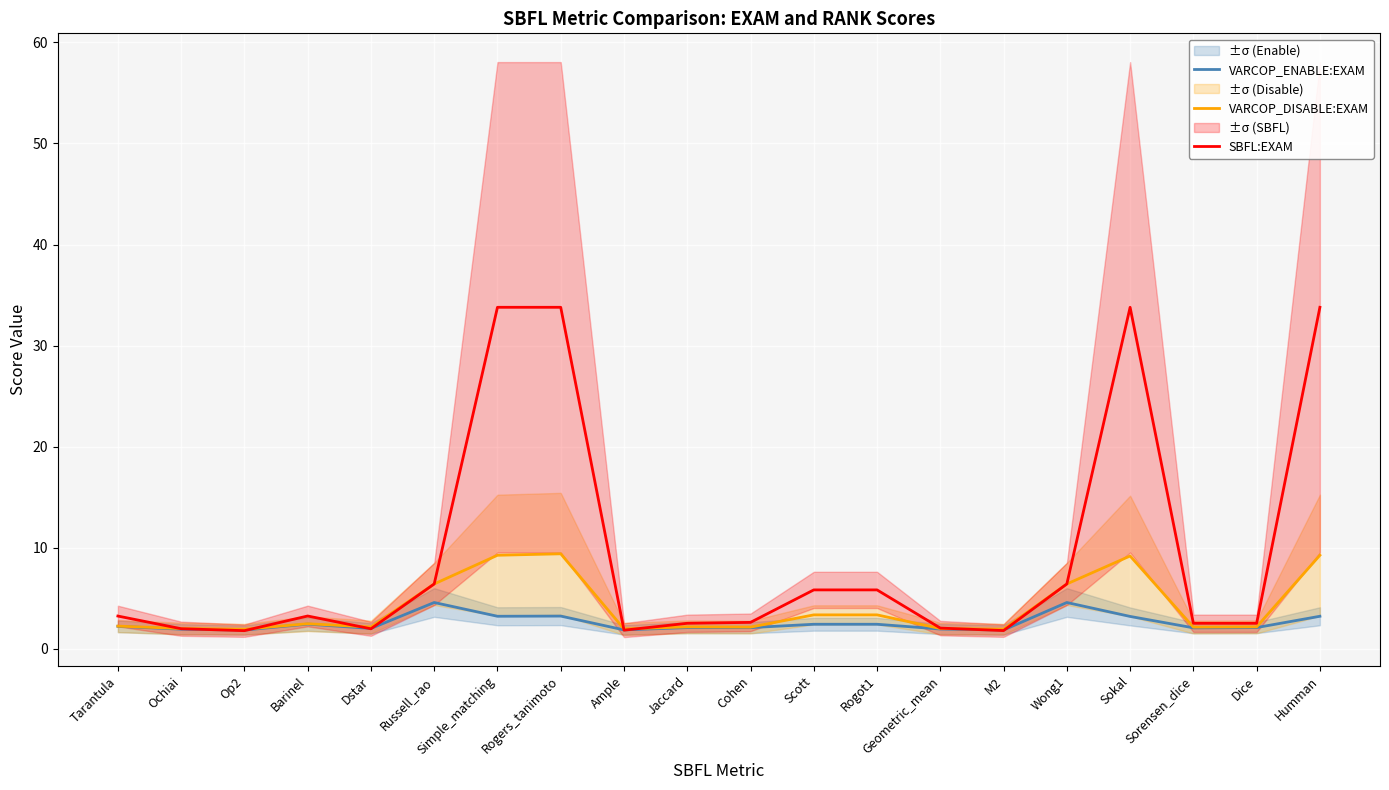

How many series are shown in this chart?

3